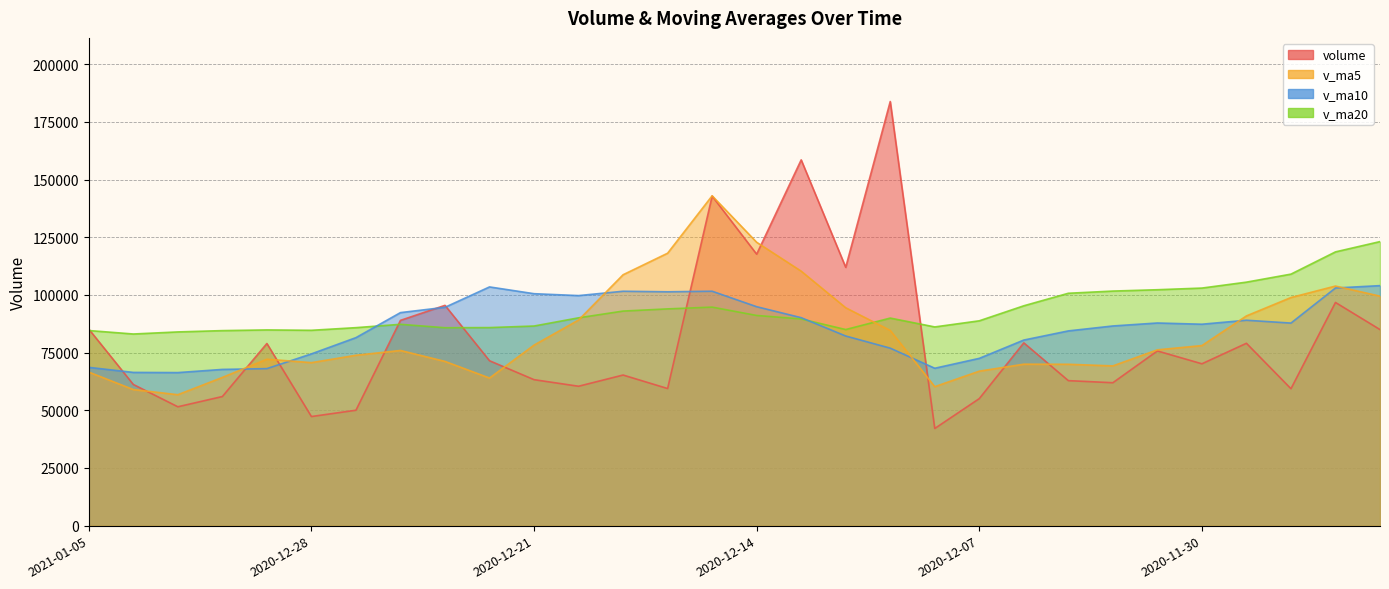

True or false: v_ma10 has a value of 87289.3 at 2020-11-30.

True